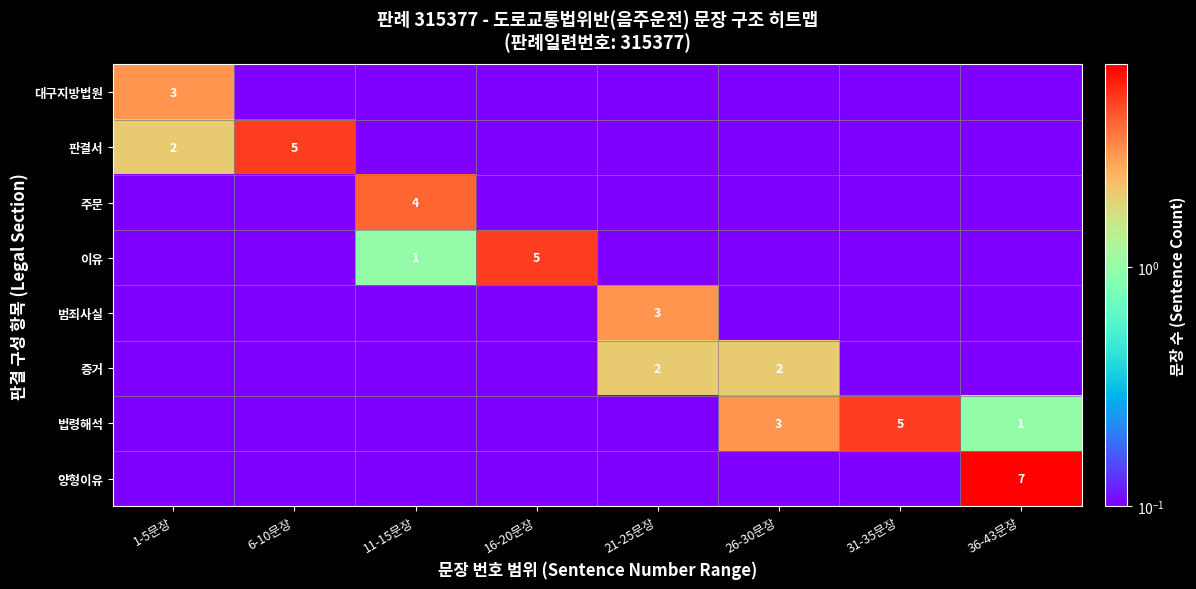

At which category does the chart reach its minimum across all series?

6-10문장